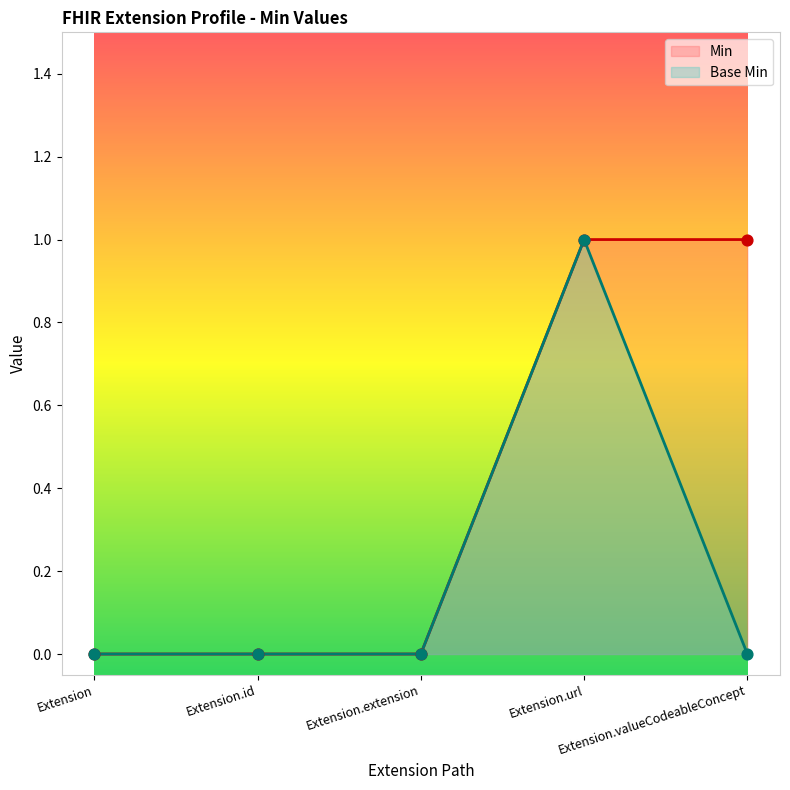

What is the total value across all series at Extension.url?

2